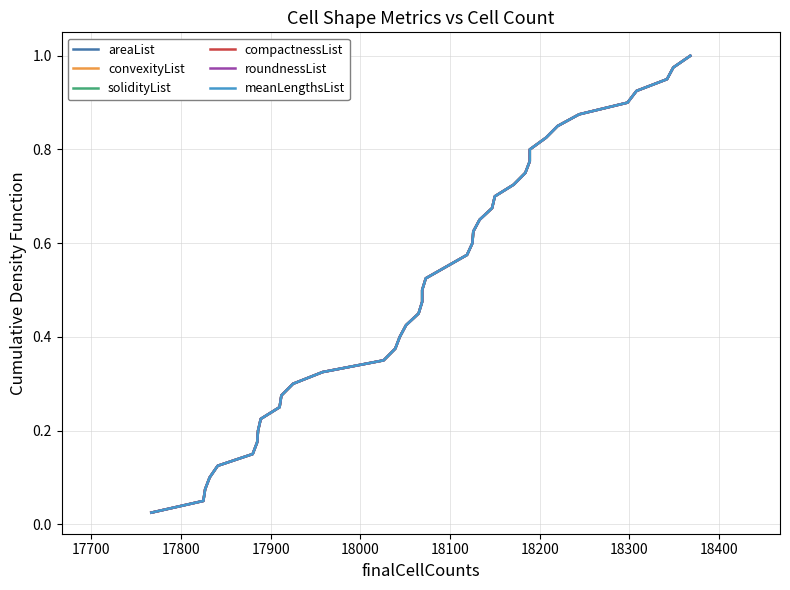

List the series in order of their peak value, lowest first.

areaList, convexityList, solidityList, compactnessList, roundnessList, meanLengthsList